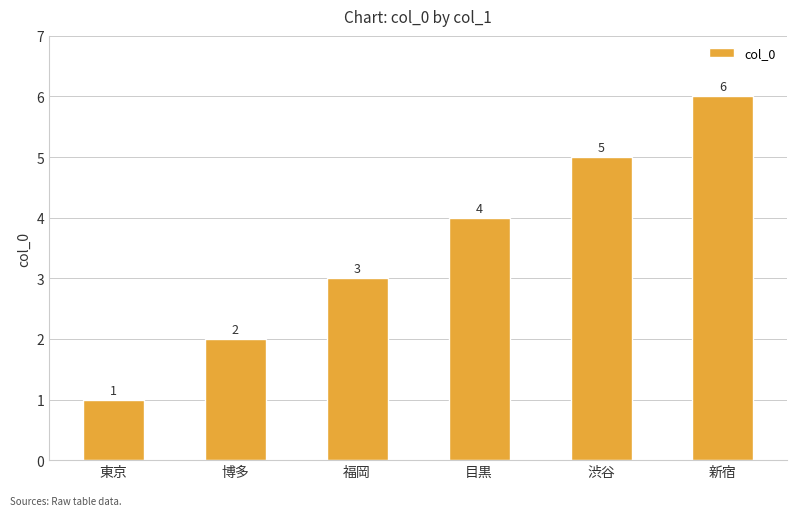

Which label corresponds to the smallest value in the chart?

東京